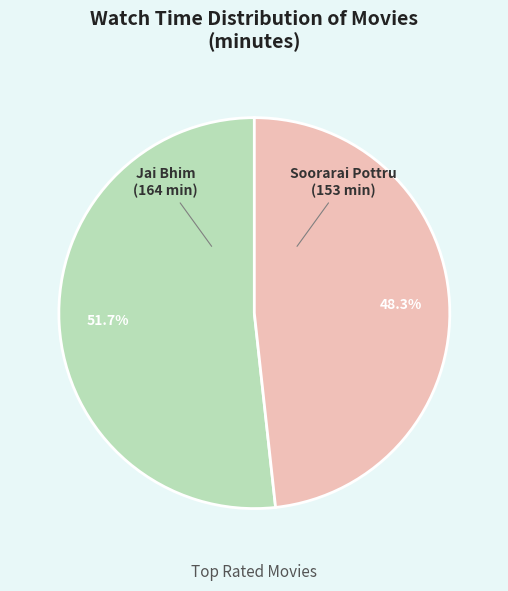

Is there any slice that represents more than half of the pie?

Yes